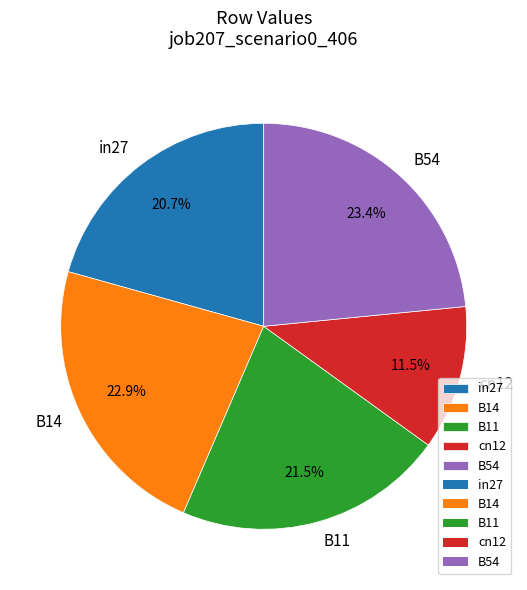

Is in27 the majority of the pie?

No